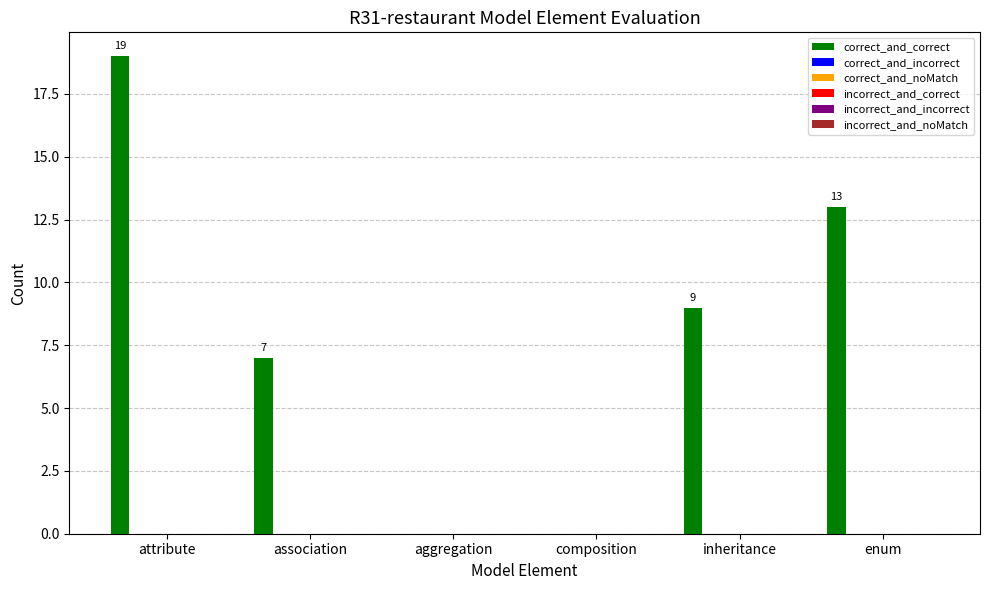

What is the maximum value shown in the chart?

19